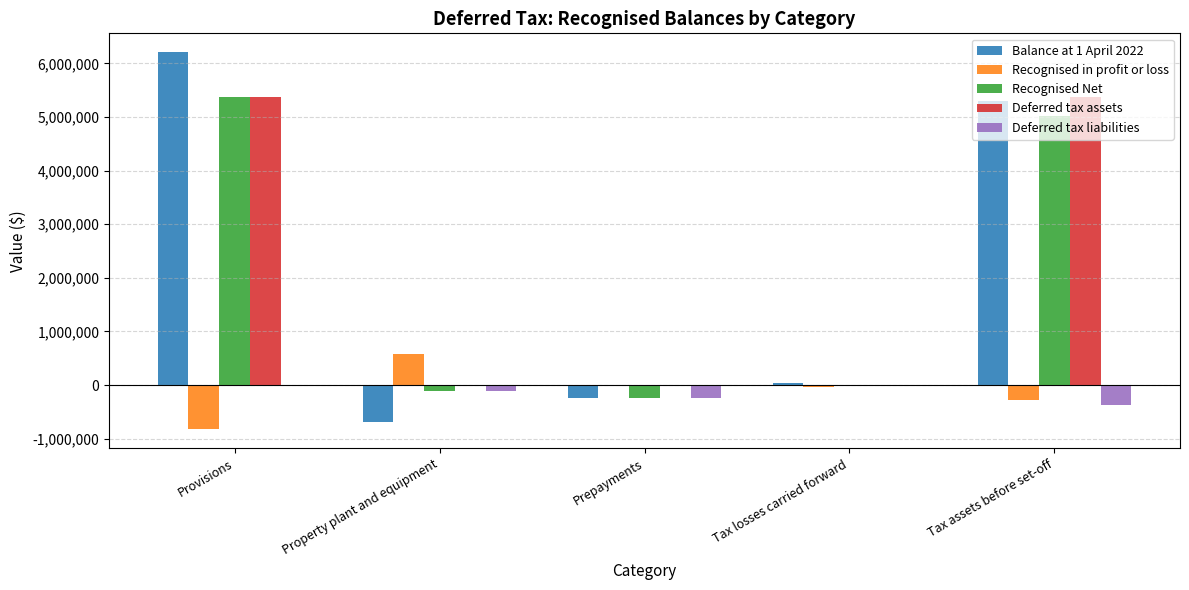

What is the sum of the Recognised in profit or loss values at Tax losses carried forward and Prepayments?

-33377